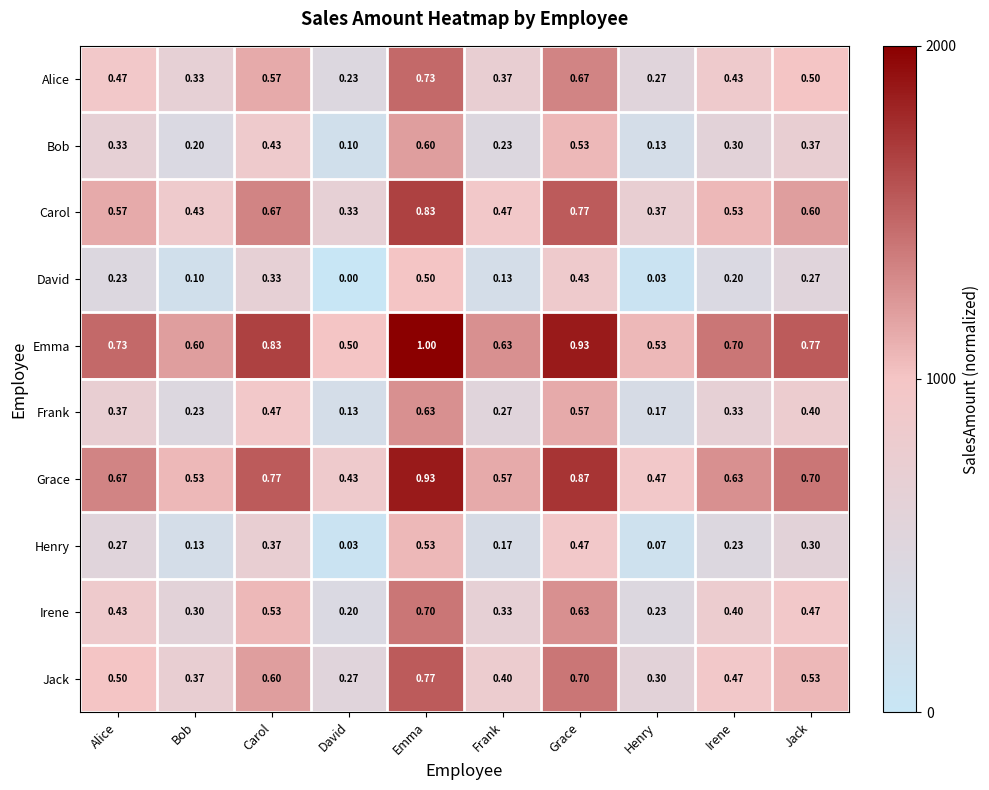

How many series are shown in this chart?

10